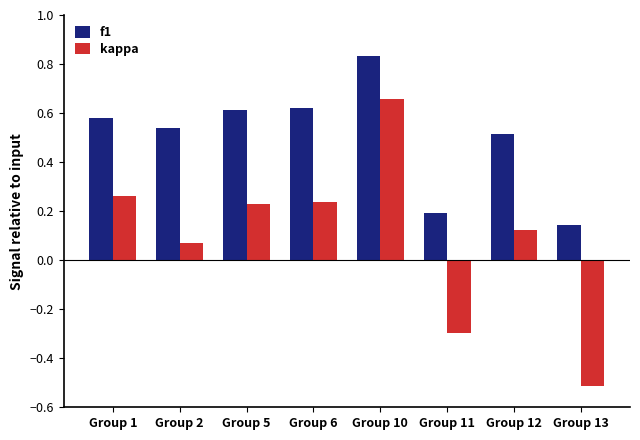

Which series has the largest range (max minus min)?

kappa